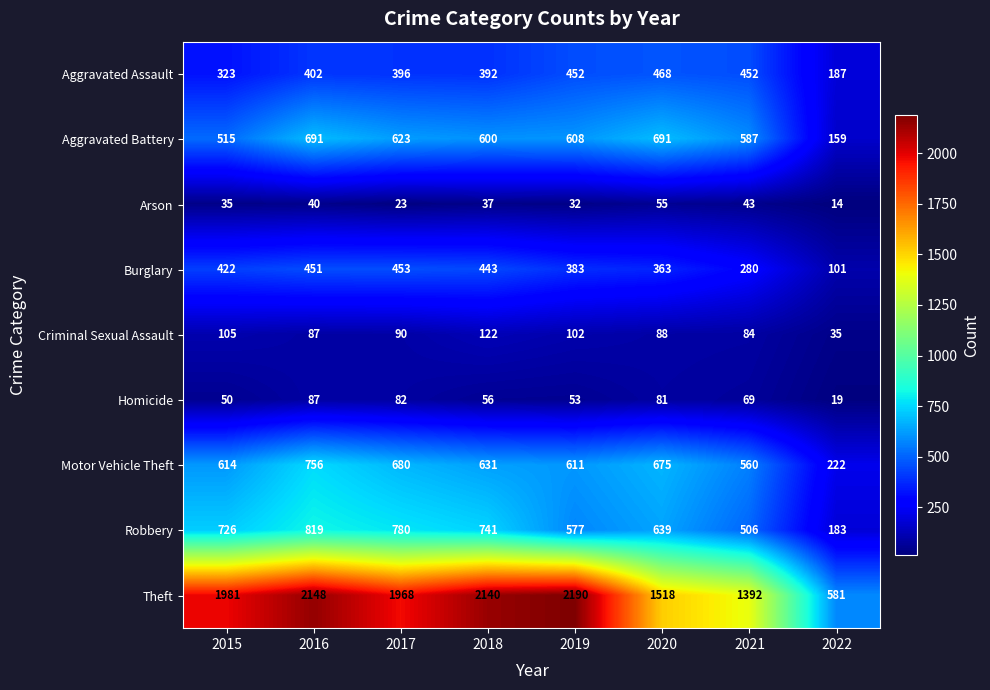

Where does the Homicide series first go above 69?

2016